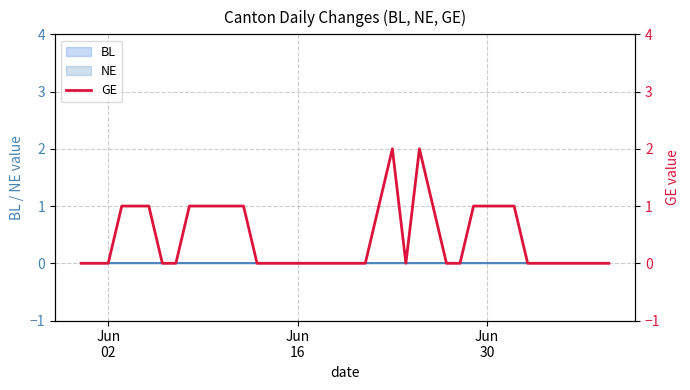

What is the sum of all values?

18